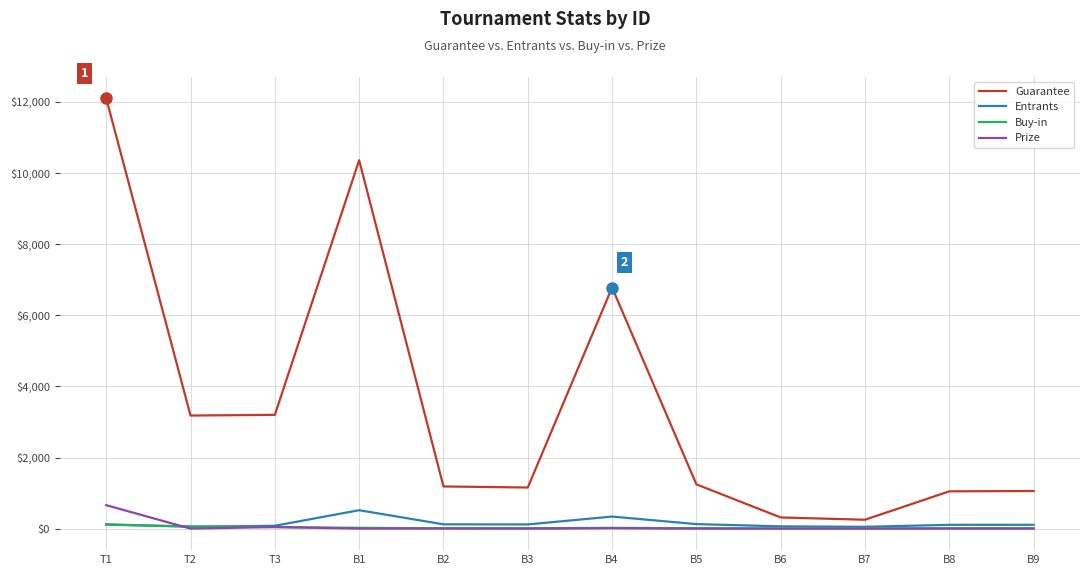

Does the chart display data point markers on the line(s)?

No